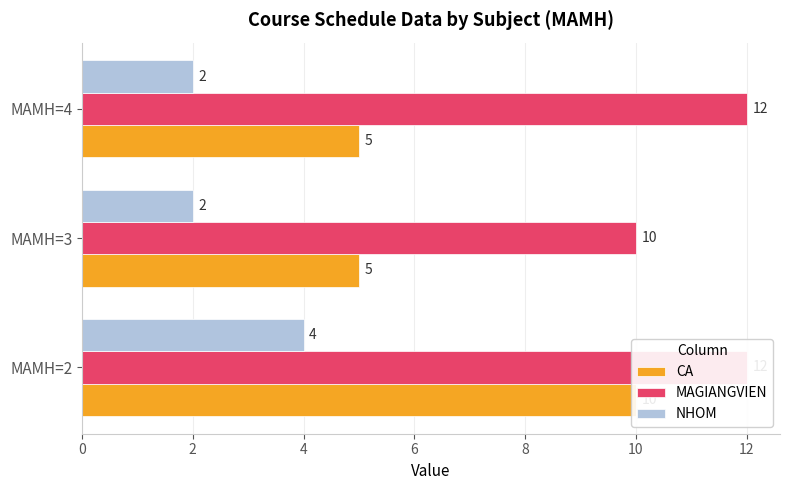

List the series in order of their overall mean, lowest first.

NHOM, CA, MAGIANGVIEN